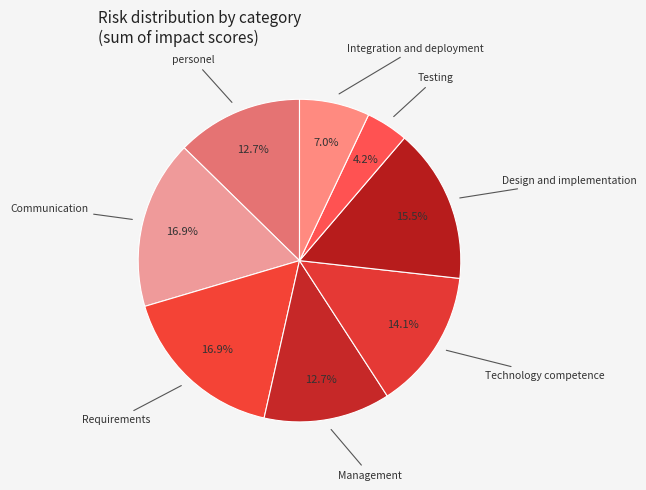

How many segments does this pie chart have?

8